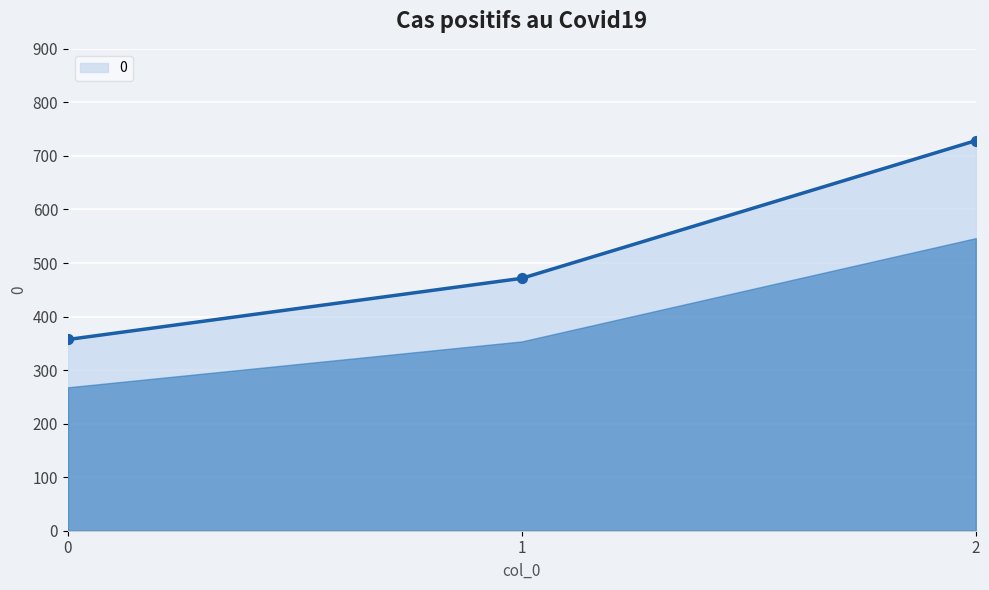

Approximately how many times larger is the value at 0 compared to 1?

0.8